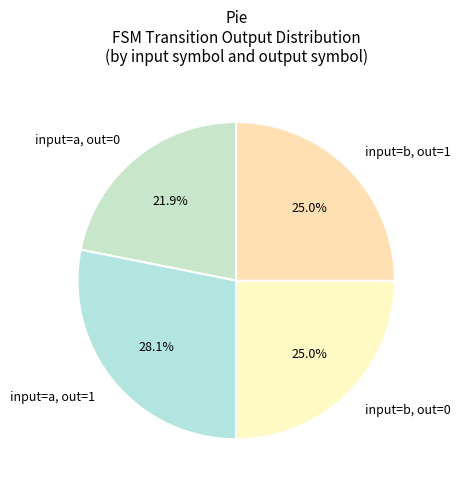

Which slice is the largest?

input=a, out=1